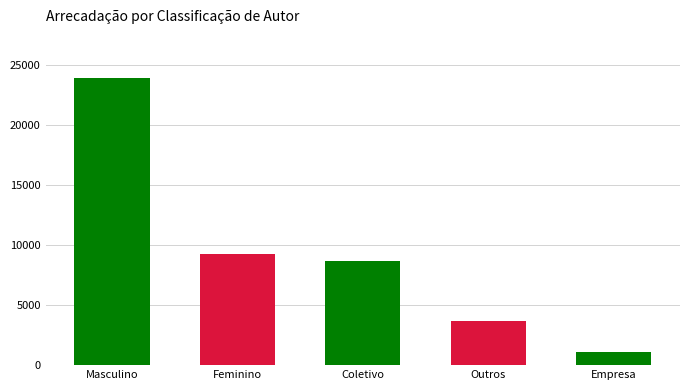

Reading left to right, list all the values displayed in this chart.

23919.1	9232.0	8720.9	3719.5	1110.1